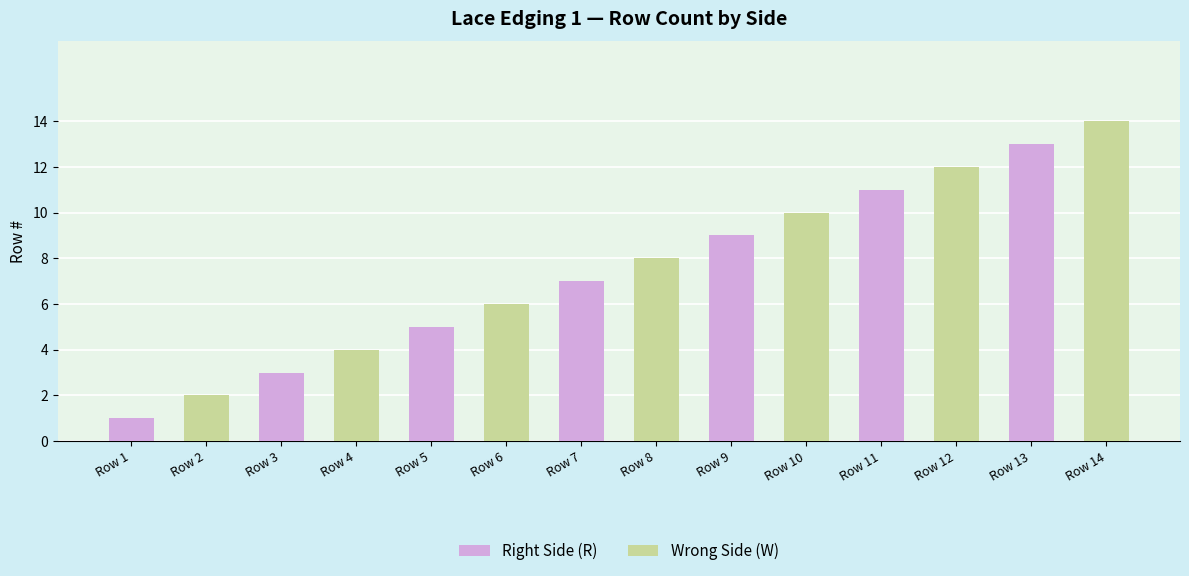

The Right Side (R) series shows 9 at Row 9. True or false?

True